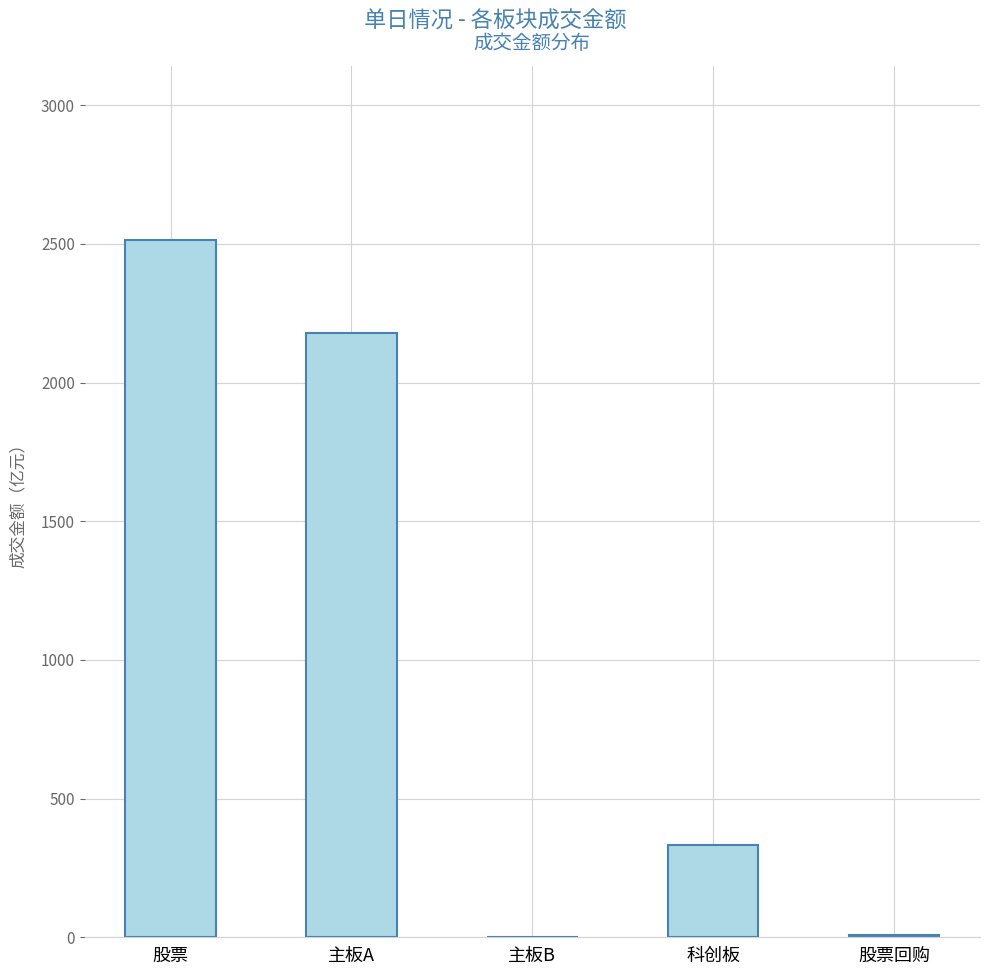

The chart shows a value of 334.0 at 科创板. True or false?

True